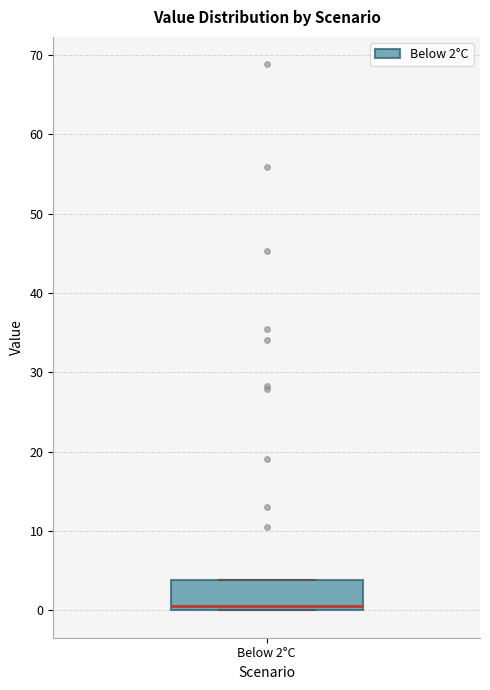

Read this box plot against the y-axis: the position of the median line, the range covered by the box, and the ends of both whiskers. The values are not printed on the chart, so give them approximately, as read against the axis.

median 0 (just above the box's lower edge), box 0 to 4, whiskers 0 to 4